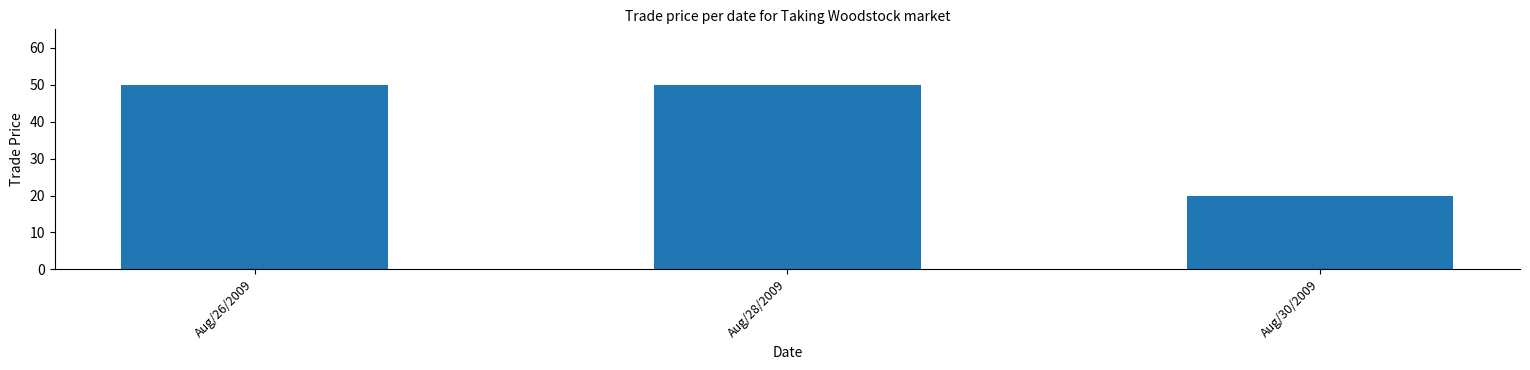

Reading left to right, list all the values displayed in this chart.

50	50	20